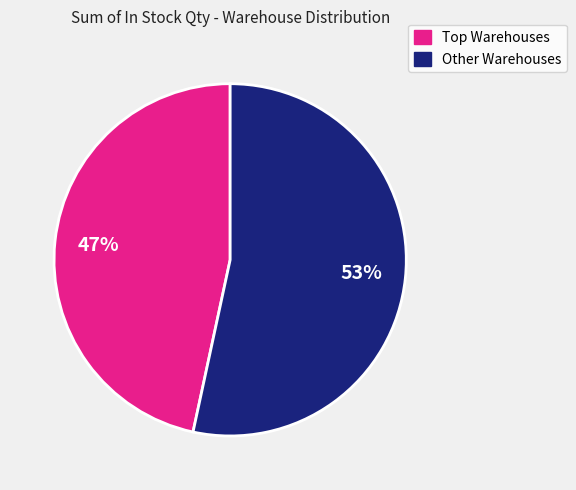

What percentage is the Other Warehouses slice, to the nearest percent?

53%